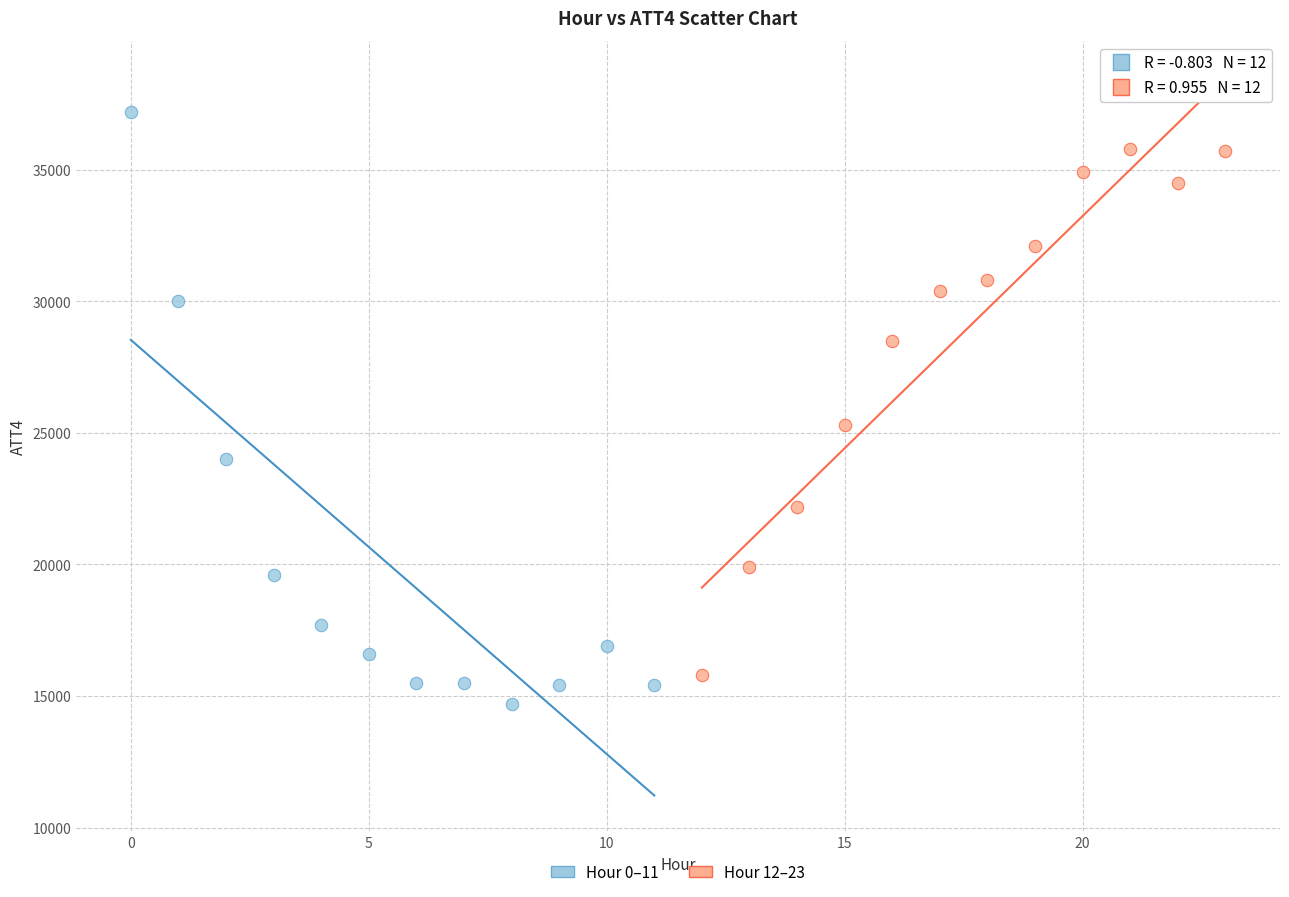

Which series has the widest spread of Y values?

Hour 0–11